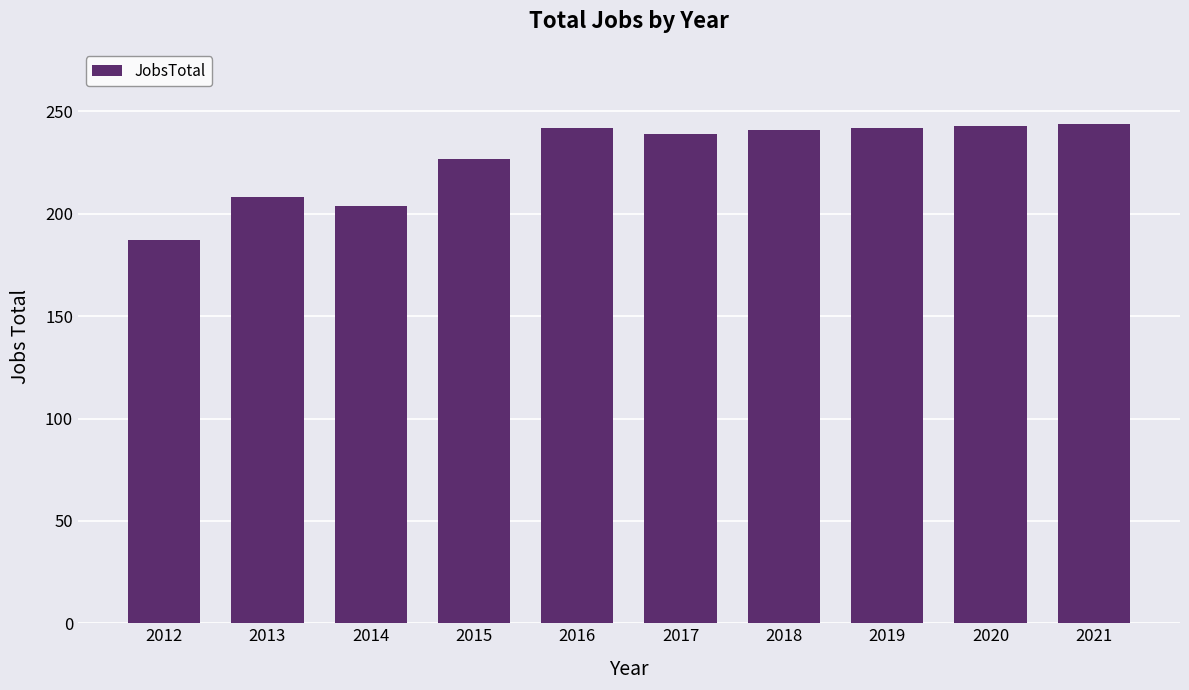

Count the number of categories in the chart.

10